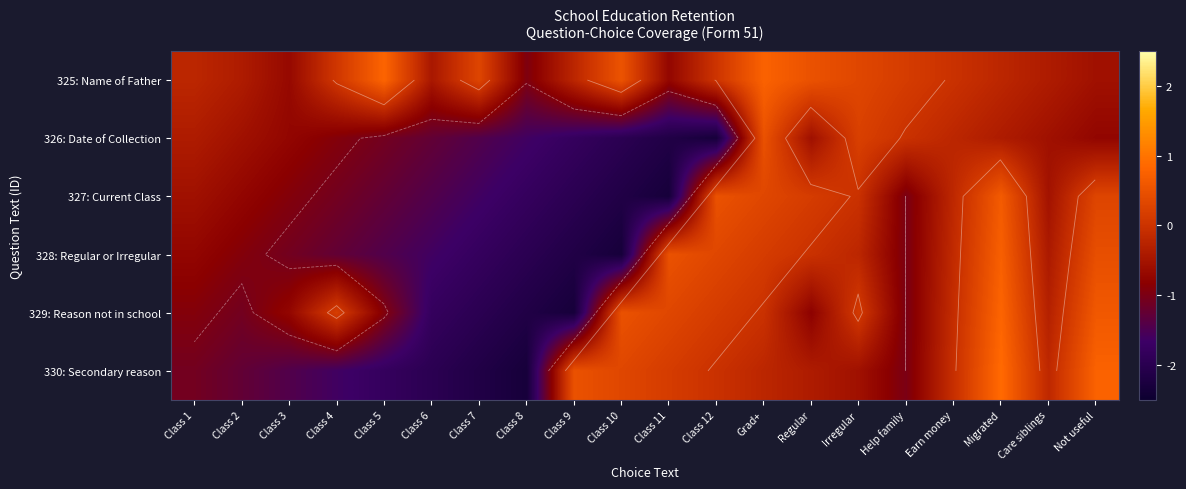

True or false: 325: Name of Father has a value of -0.4 at Class 2.

True